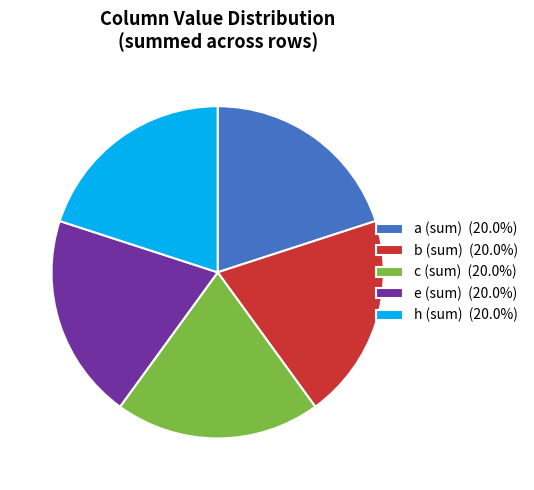

Is there any slice that represents more than half of the pie?

No